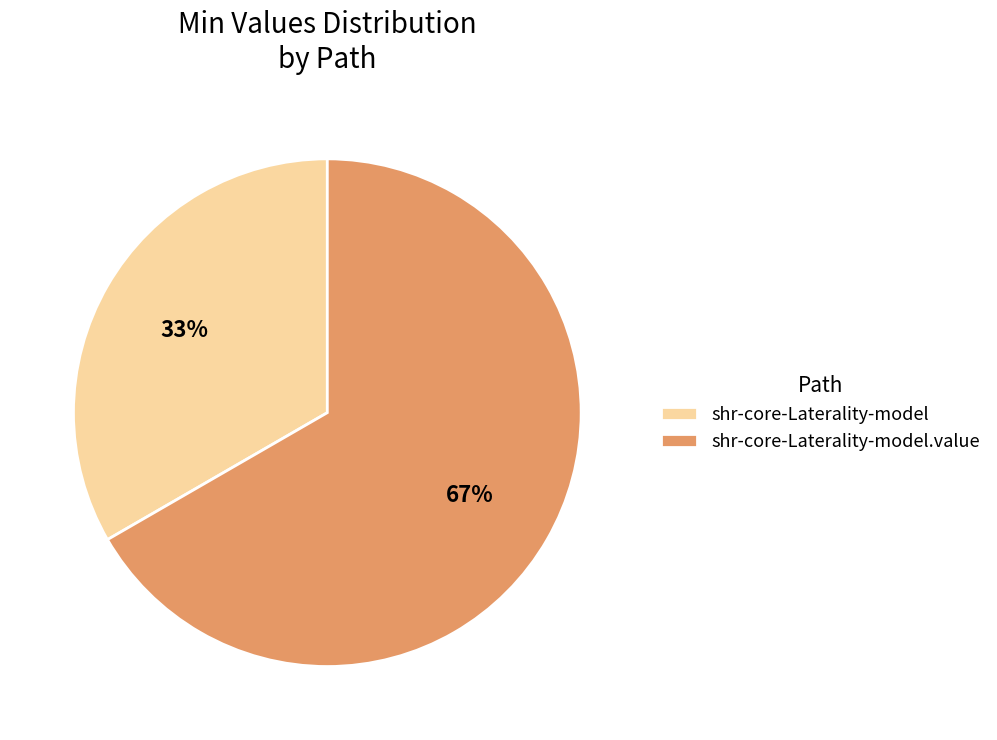

Approximately how many times larger is the value at shr-core-Laterality-model.value compared to shr-core-Laterality-model?

2.0